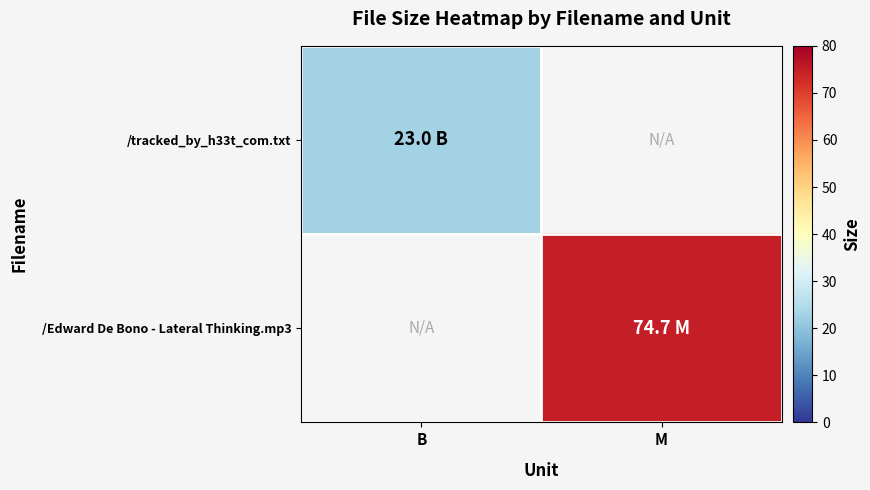

How many series are shown in this chart?

2